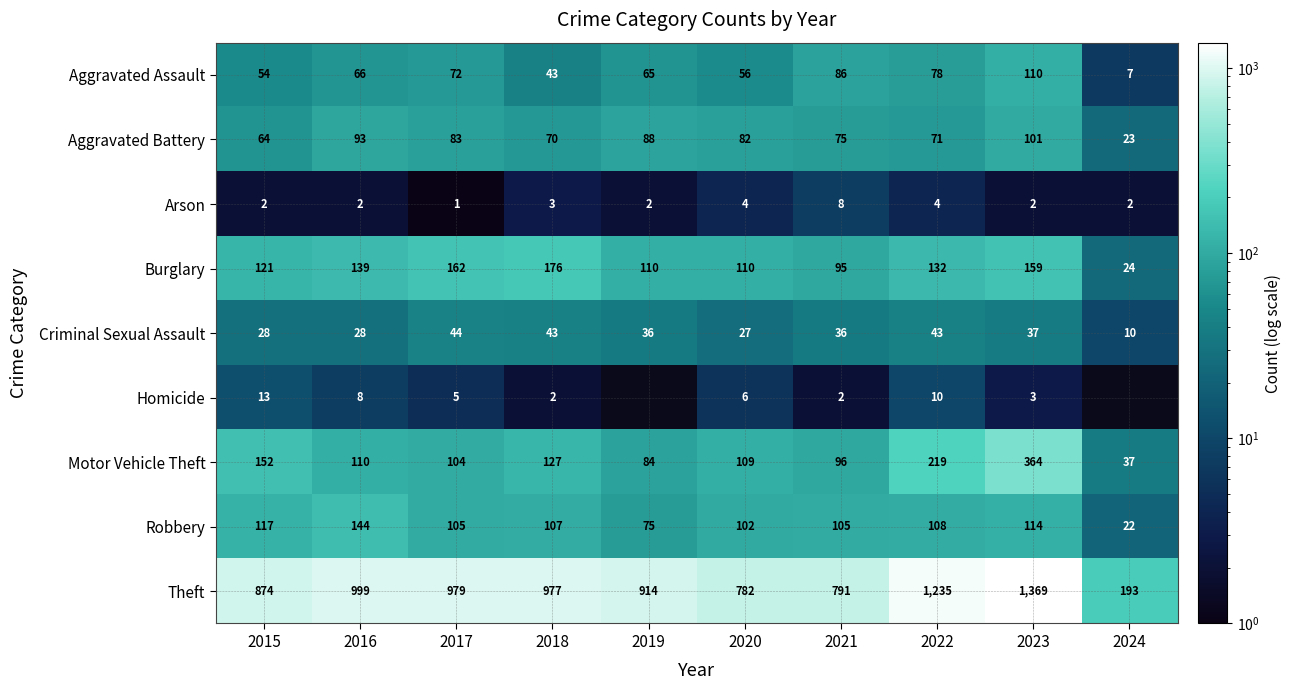

What is the sum of the Homicide values at 2018 and 2022?

12